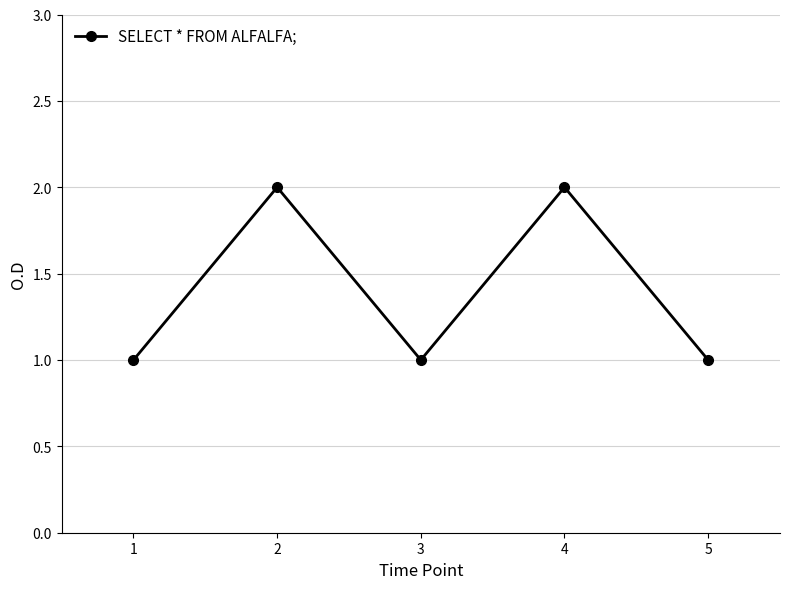

Count the values in the range 1 to 2.

5